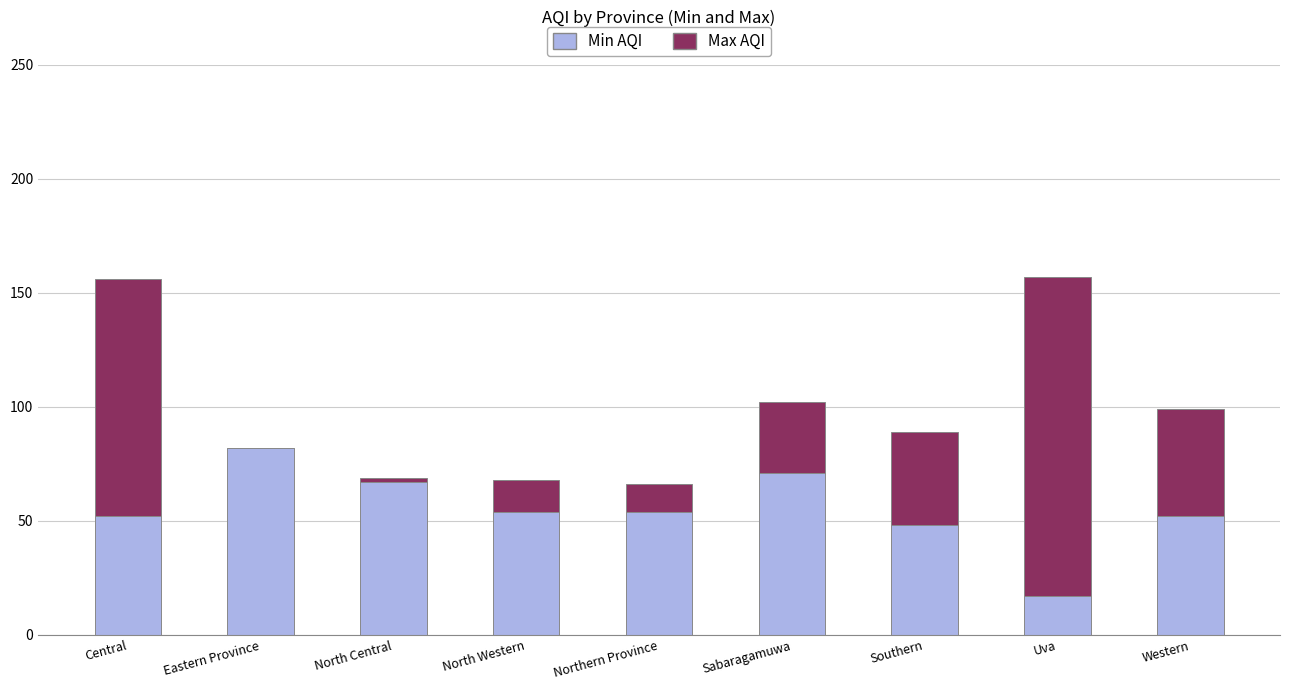

Count the number of categories in the chart.

9